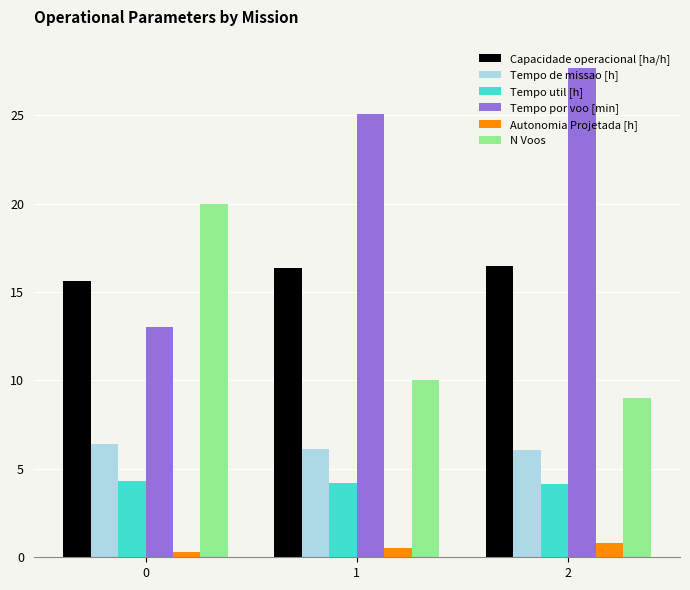

What is the total value across all series at 1?

62.3